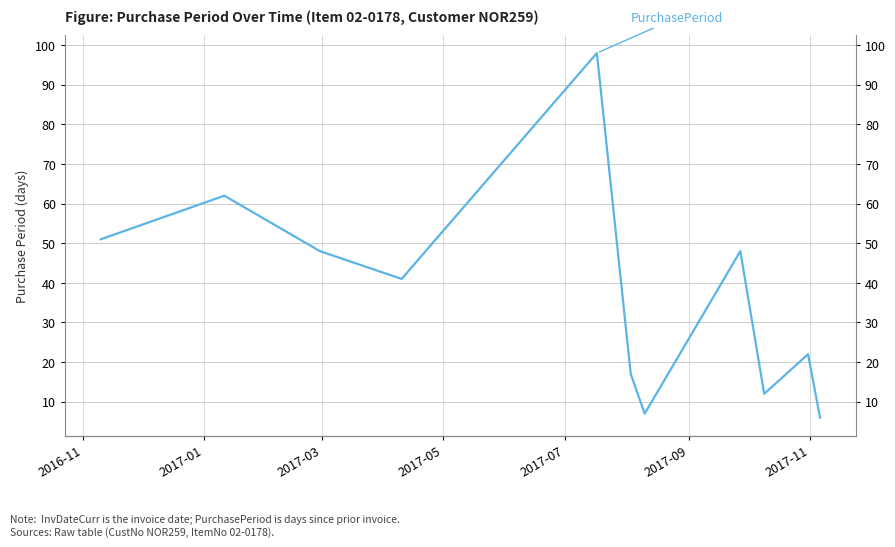

How many distinct data groups are displayed?

1